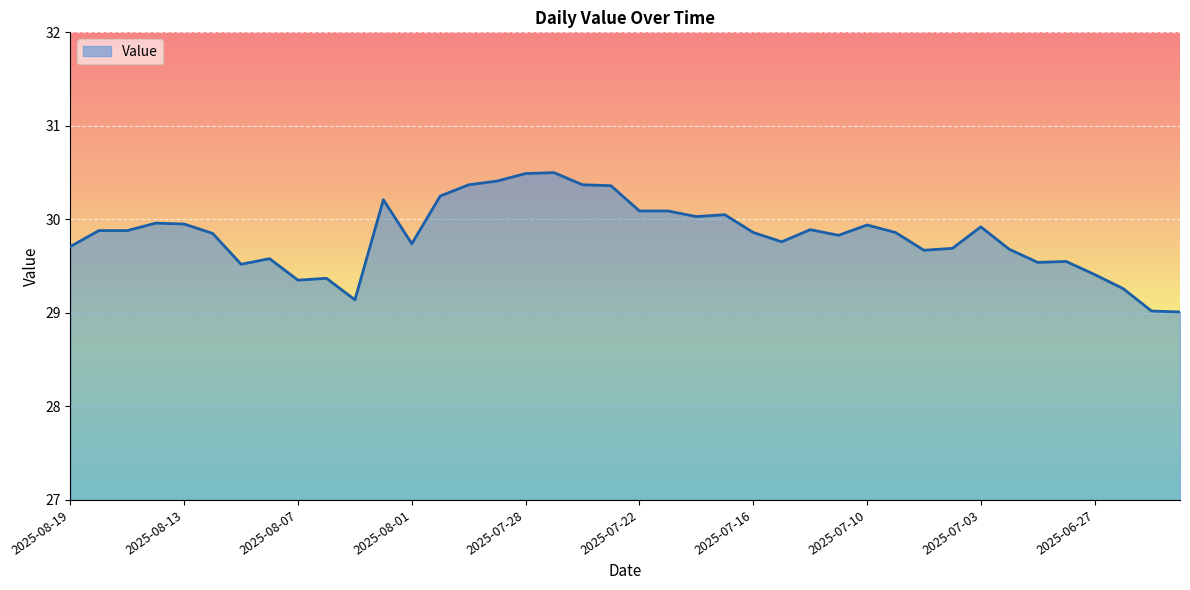

What is the difference between the maximum and minimum values?

1.5